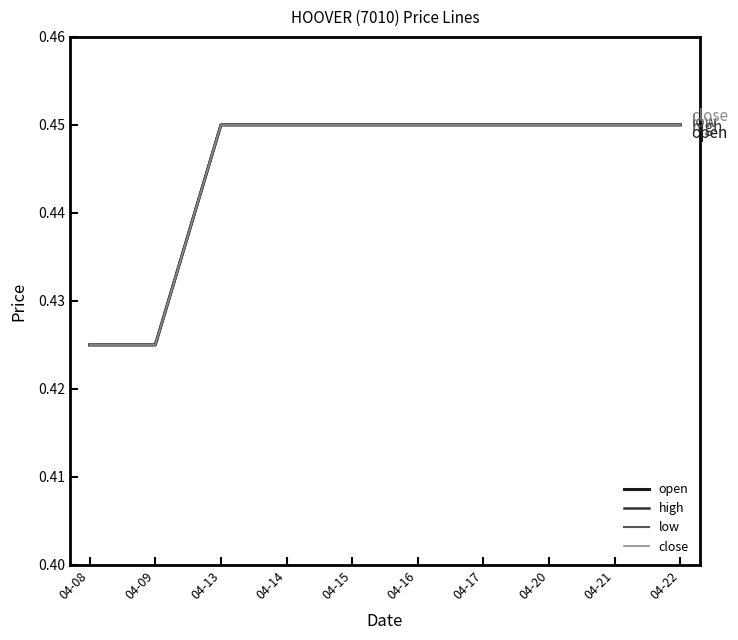

Is this an area chart (filled region under the line)?

No